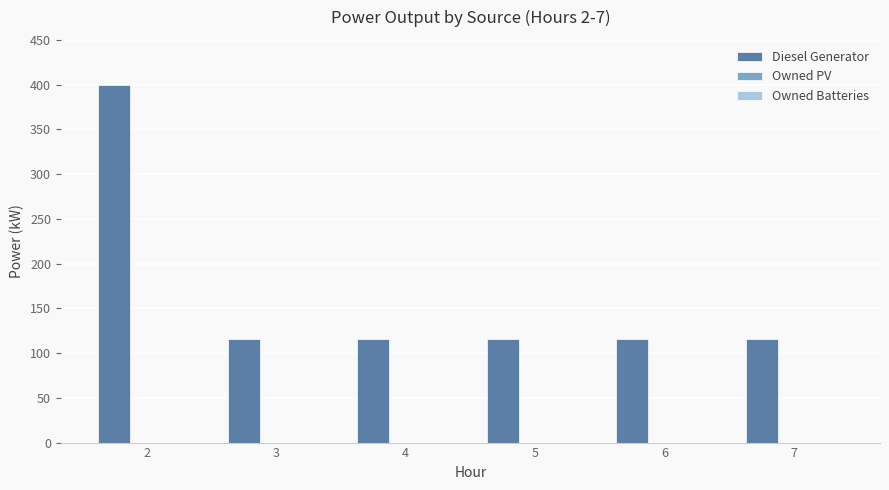

Approximately how many times larger is the value at 4 compared to 6?

1.0